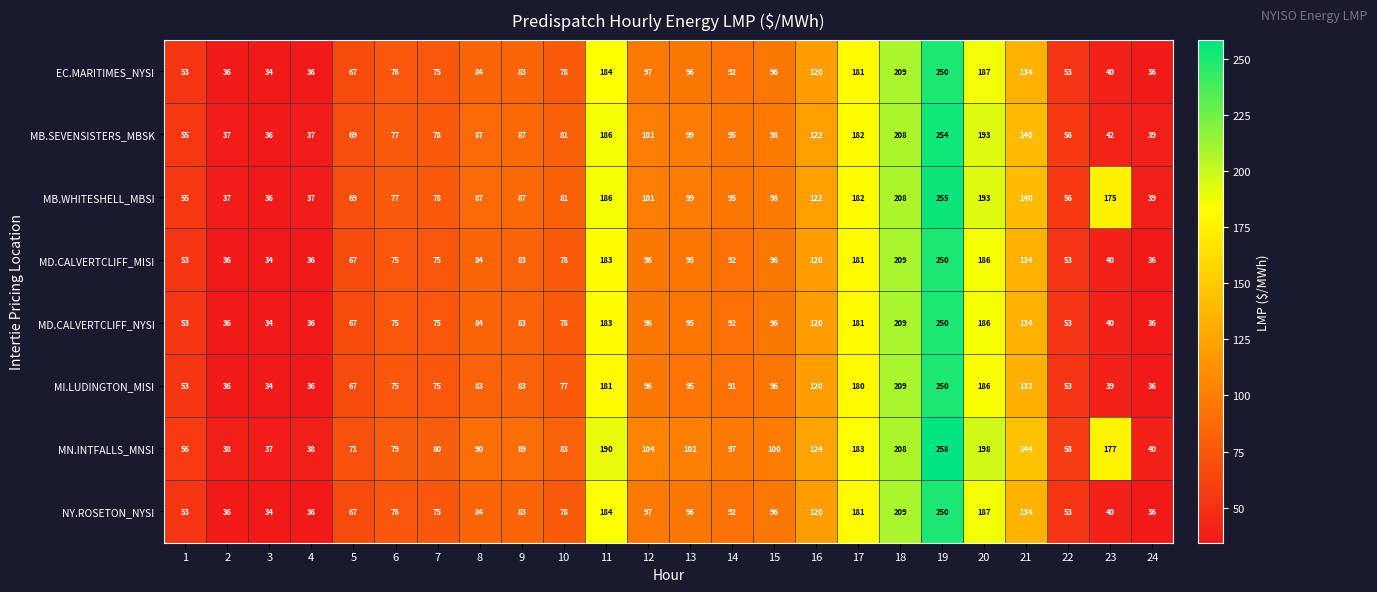

Which series changed the most between 4 and 16?

MN.INTFALLS_MNSI